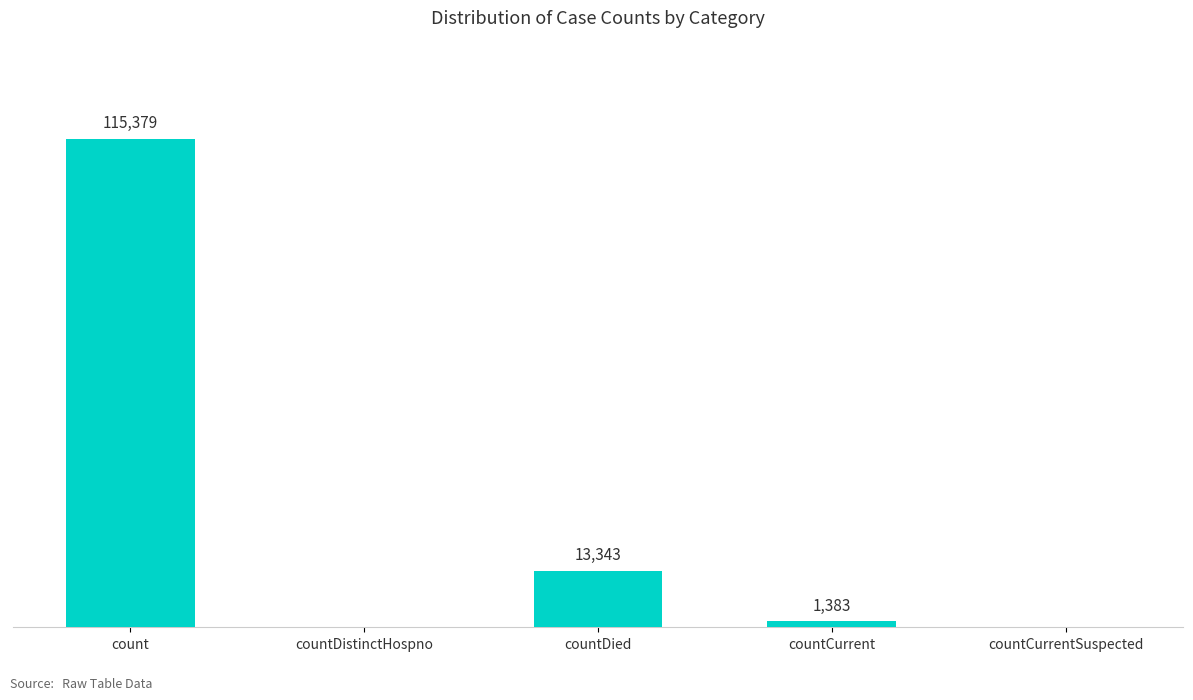

Between countCurrent and countDistinctHospno, which is larger?

countCurrent